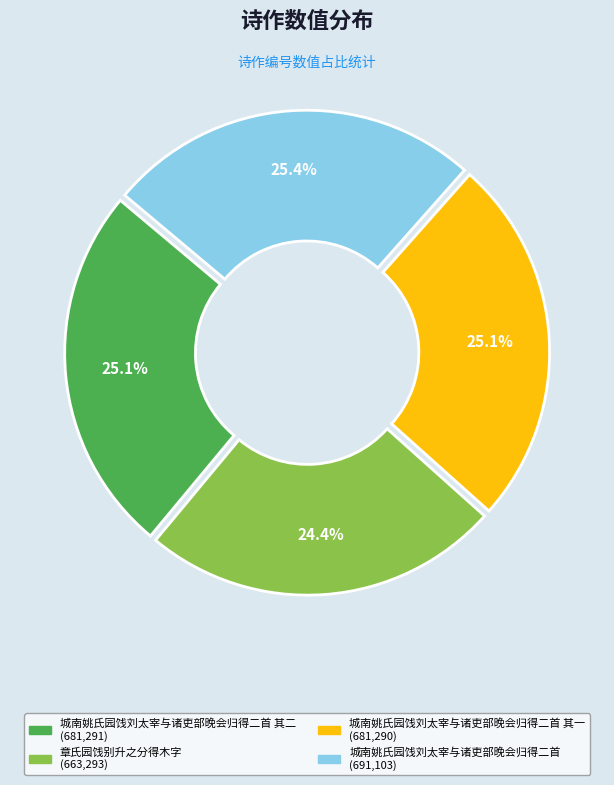

Does any single category account for the majority?

No